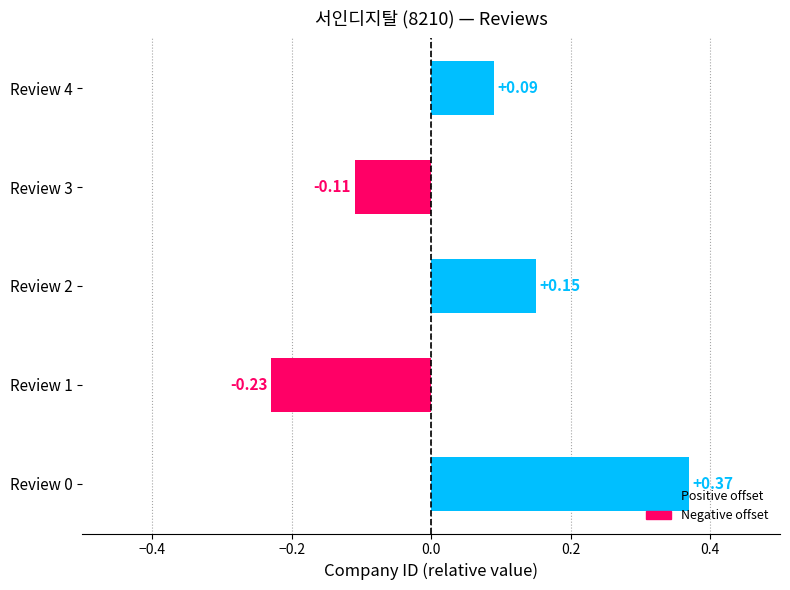

Rank the categories by value from highest to lowest.

Review 0, Review 2, Review 4, Review 3, Review 1